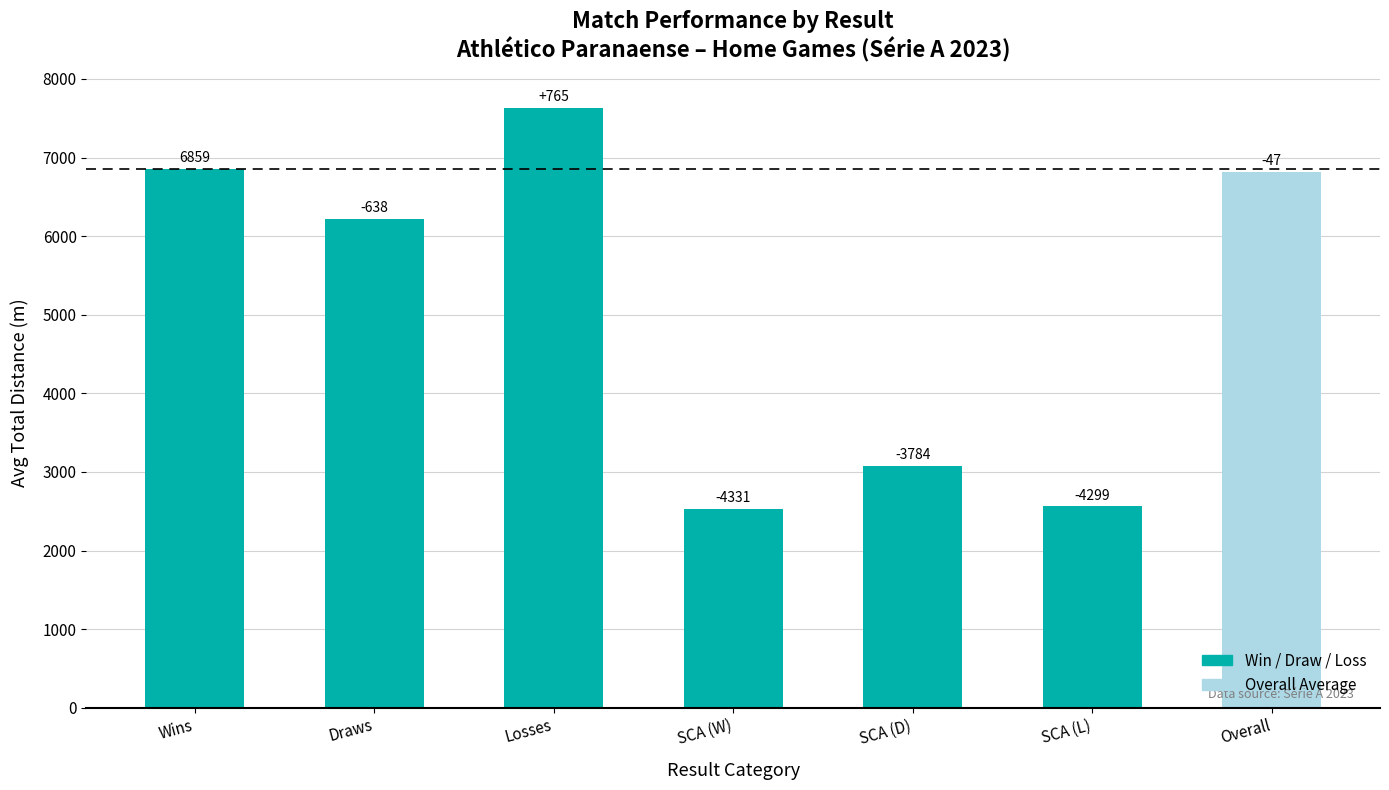

List the labels in order of value, largest first.

Losses, Wins, Overall, Draws, SCA (D), SCA (L), SCA (W)